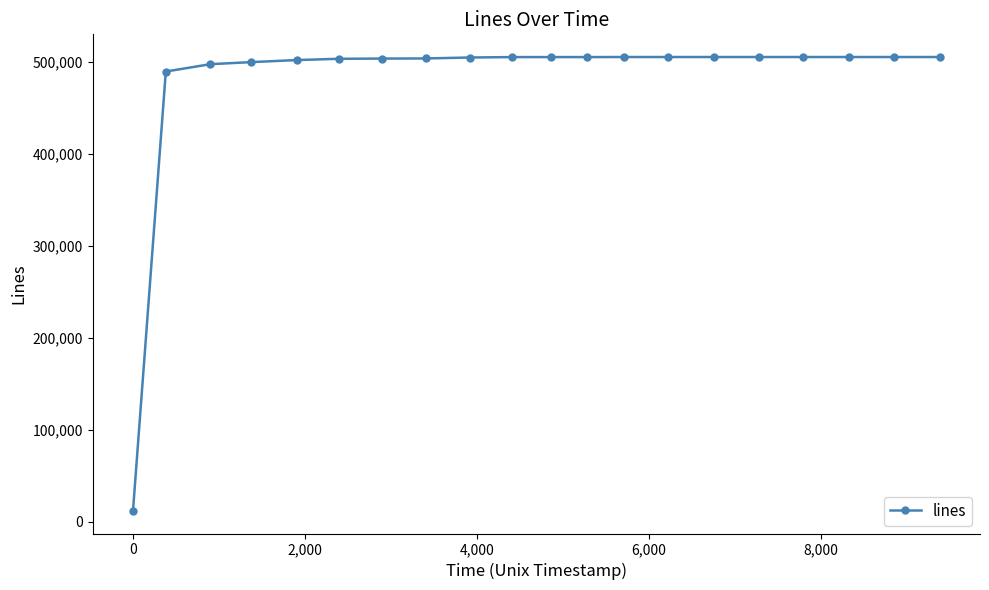

What is the value of the 1st point from the left?

11890